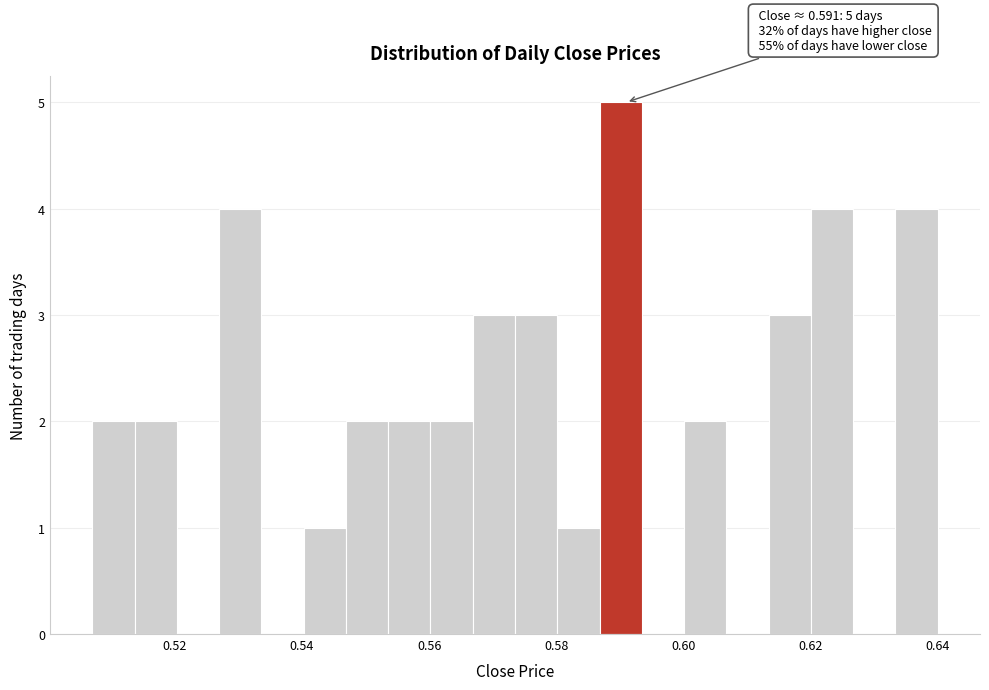

Read against the x-axis, roughly where is the centre of the tallest bar?

0.590